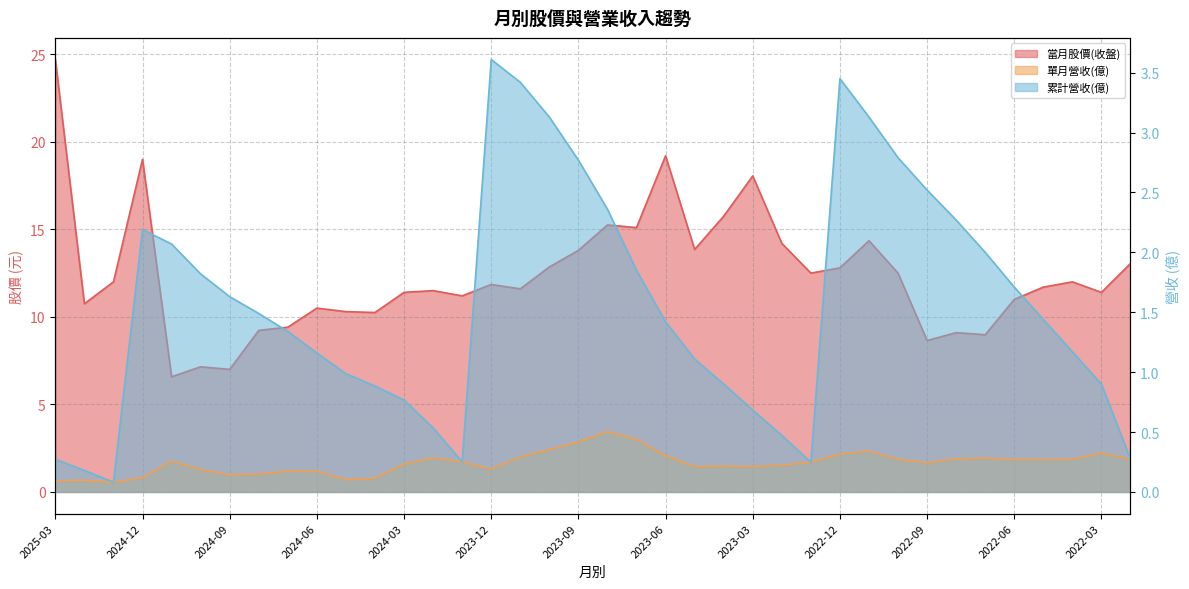

At which category does the chart reach its minimum across all series?

2025-01